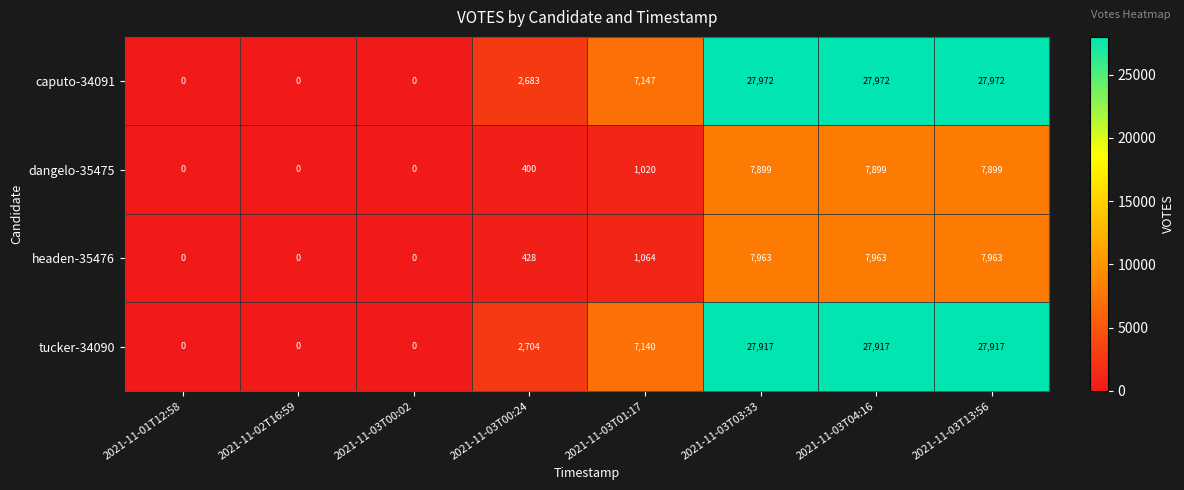

Is the value of caputo-34091 at 2021-11-02T16:59 greater than the value of dangelo-35475 at 2021-11-03T00:24?

No